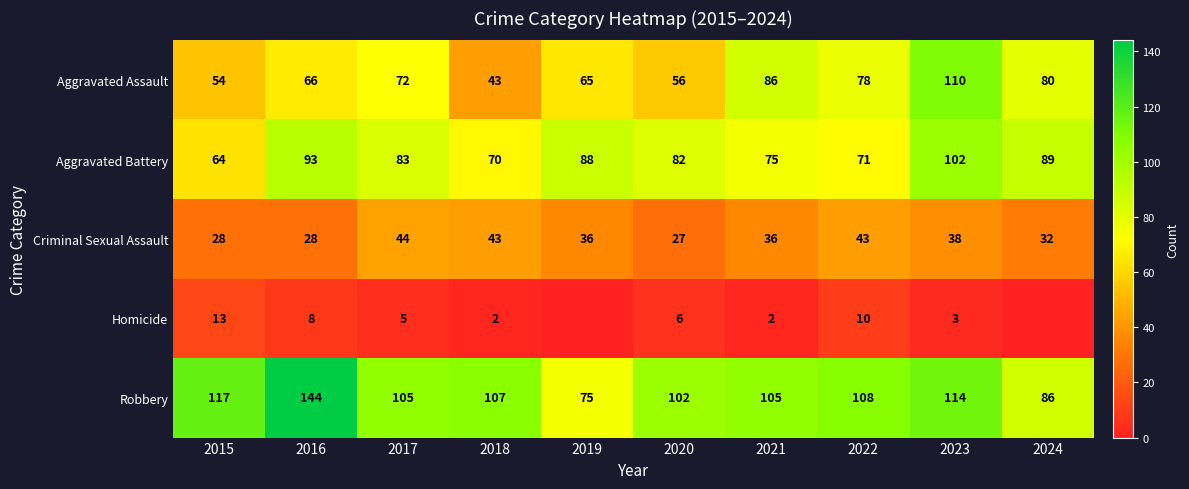

The value of Aggravated Battery at 2020 is 57. True or false?

False